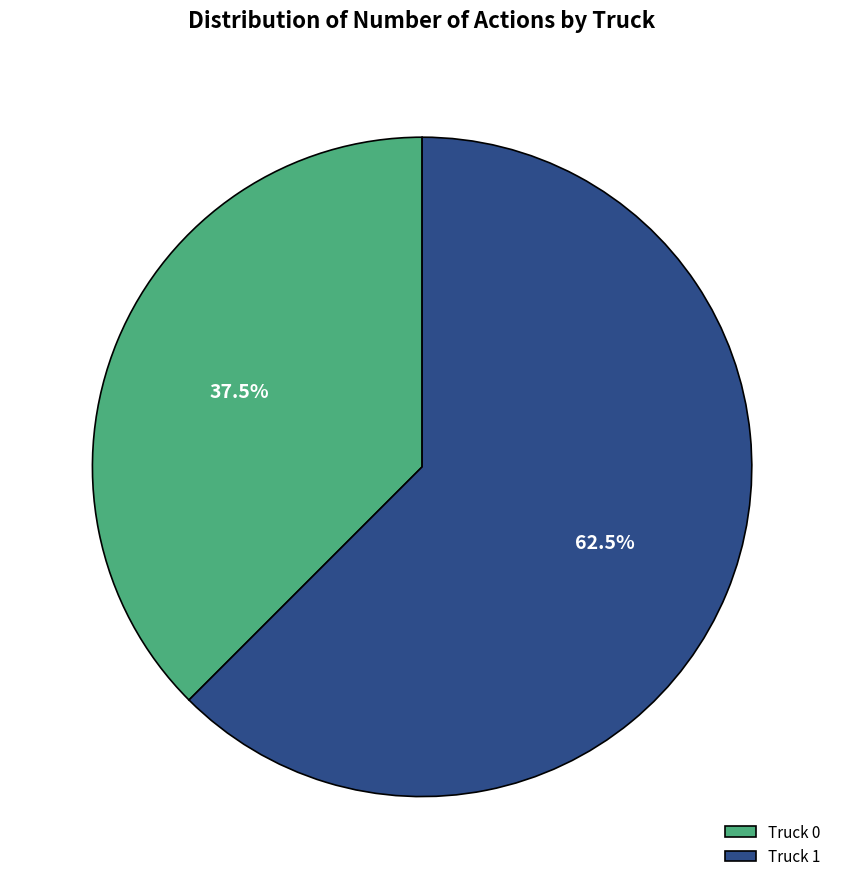

Rank the categories by value from lowest to highest.

Truck 0, Truck 1